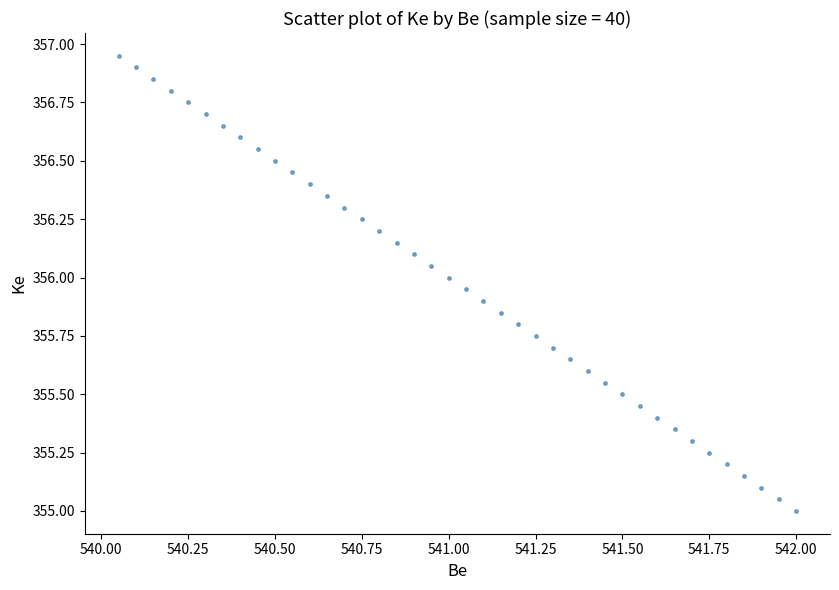

What is the range of X values (max minus min)?

2.0